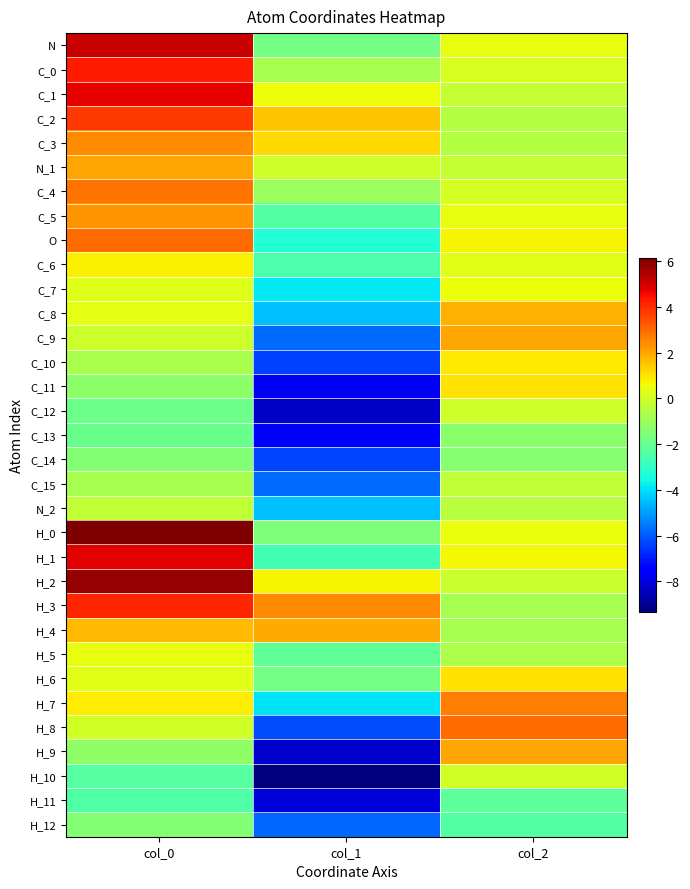

Which has a higher value, col_0 or col_1?

col_0